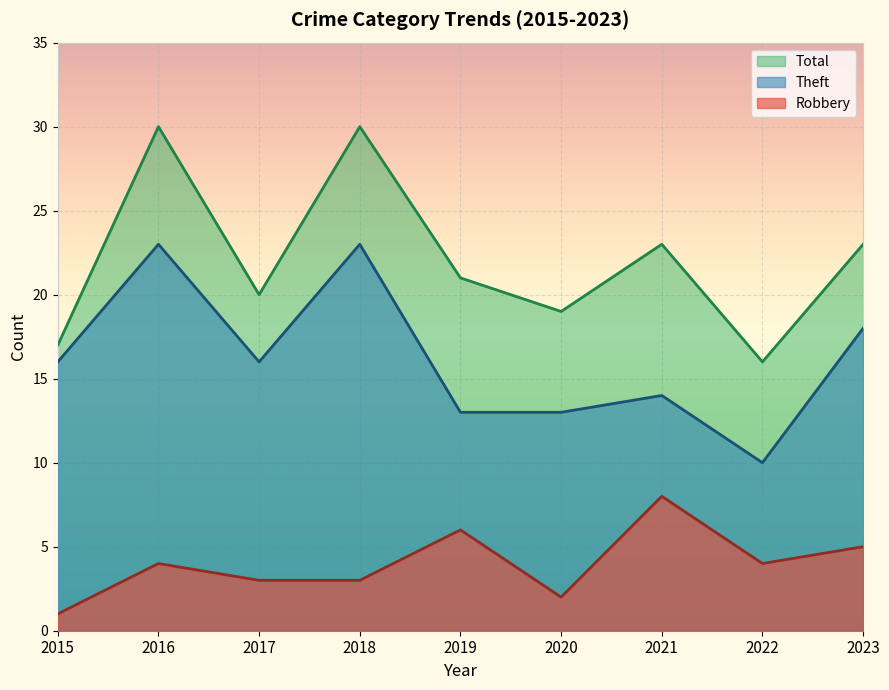

What is the difference between the Total values at 2022 and 2017?

4